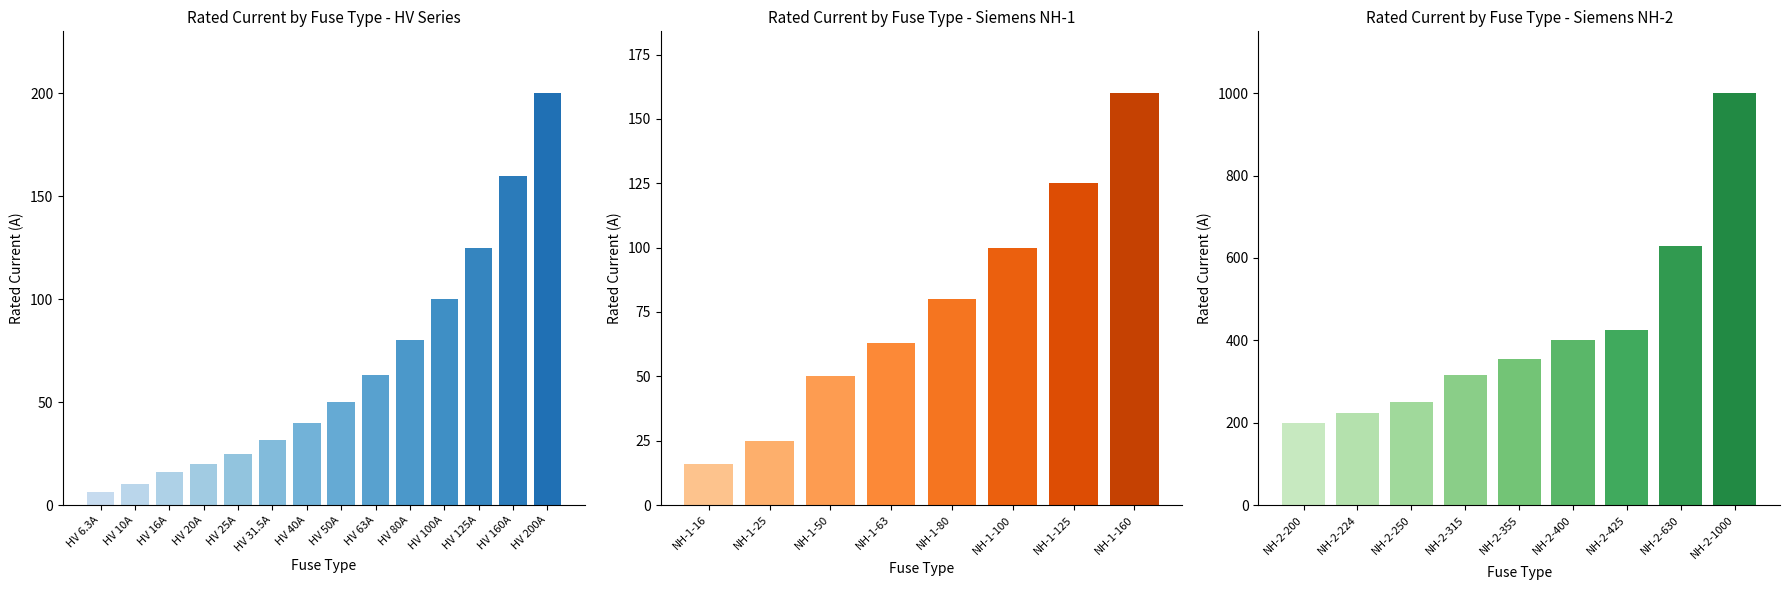

Between NH-1-125 and NH-1-50, which is larger?

NH-1-125